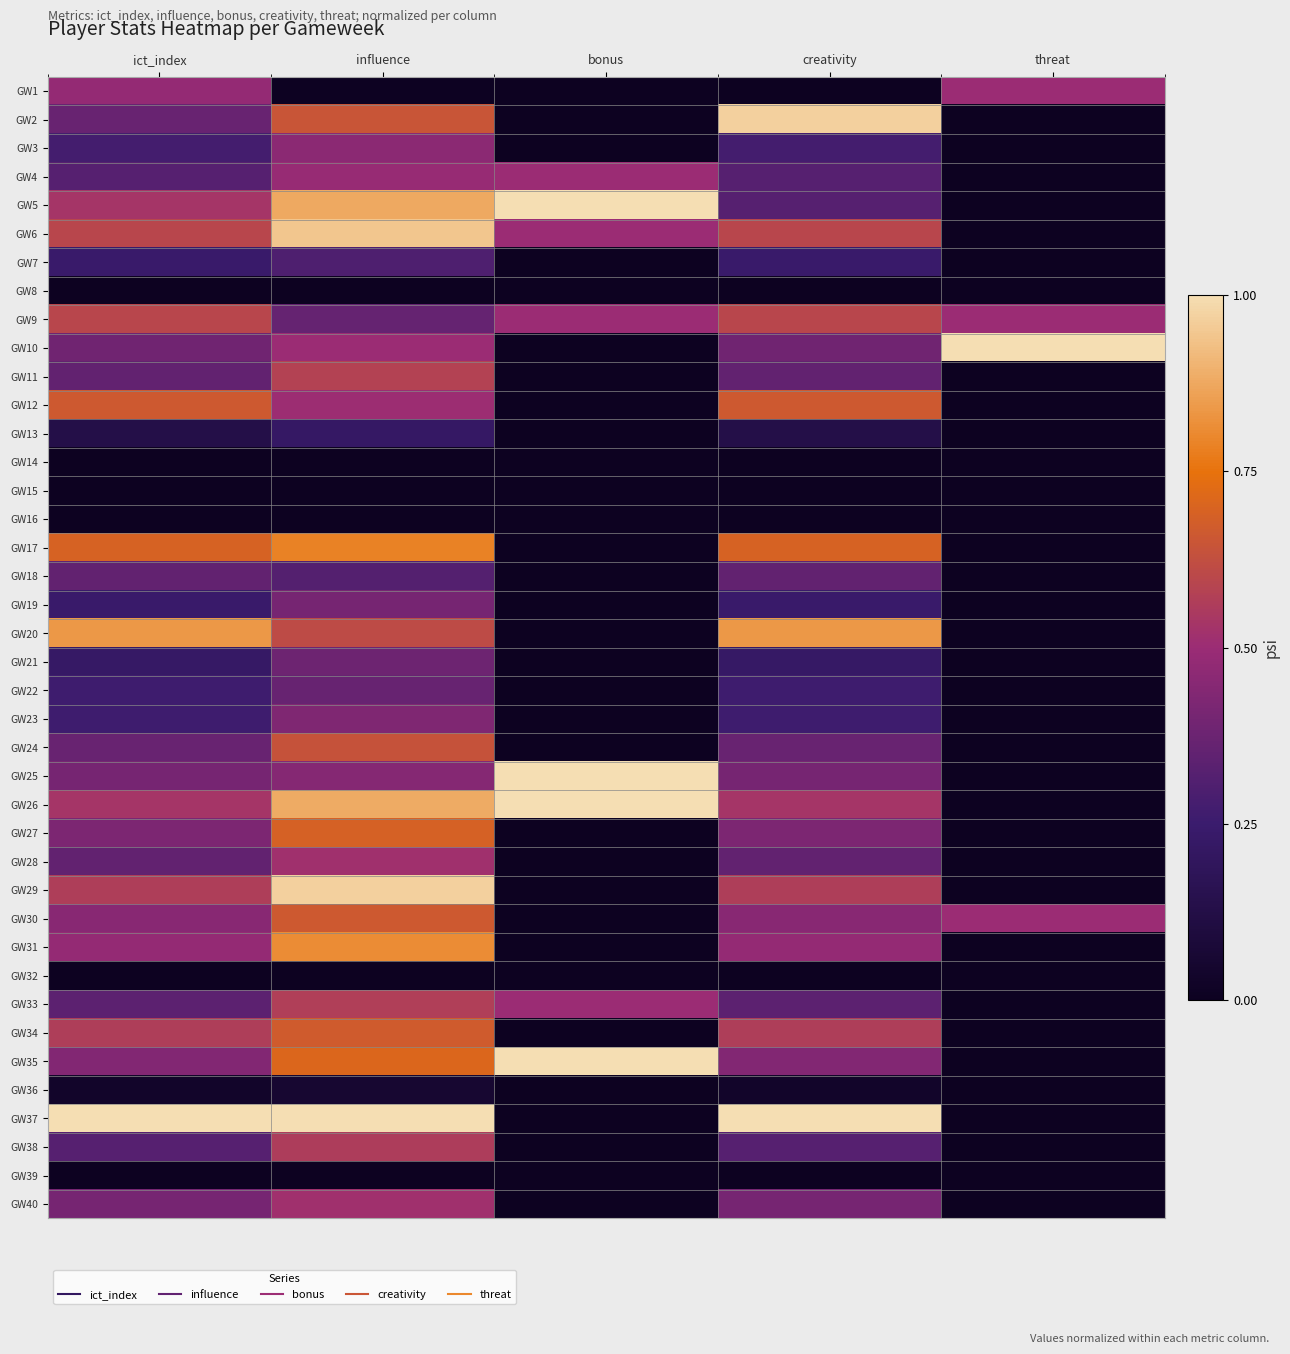

Reading left to right, what are all the values shown in this chart?

GW1: ict_index=0.5	influence=0.0	bonus=0.0	creativity=0.0	threat=0.5
GW2: ict_index=0.4	influence=0.6	bonus=0.0	creativity=1.0	threat=0.0
GW3: ict_index=0.3	influence=0.5	bonus=0.0	creativity=0.3	threat=0.0
GW4: ict_index=0.3	influence=0.5	bonus=0.5	creativity=0.3	threat=0.0
GW5: ict_index=0.5	influence=0.9	bonus=1.0	creativity=0.3	threat=0.0
GW6: ict_index=0.6	influence=0.9	bonus=0.5	creativity=0.6	threat=0.0
GW7: ict_index=0.2	influence=0.3	bonus=0.0	creativity=0.2	threat=0.0
GW8: ict_index=0.0	influence=0.0	bonus=0.0	creativity=0.0	threat=0.0
GW9: ict_index=0.6	influence=0.4	bonus=0.5	creativity=0.6	threat=0.5
GW10: ict_index=0.4	influence=0.5	bonus=0.0	creativity=0.4	threat=1.0
GW11: ict_index=0.4	influence=0.6	bonus=0.0	creativity=0.4	threat=0.0
GW12: ict_index=0.7	influence=0.5	bonus=0.0	creativity=0.7	threat=0.0
GW13: ict_index=0.1	influence=0.2	bonus=0.0	creativity=0.1	threat=0.0
GW14: ict_index=0.0	influence=0.0	bonus=0.0	creativity=0.0	threat=0.0
GW15: ict_index=0.0	influence=0.0	bonus=0.0	creativity=0.0	threat=0.0
GW16: ict_index=0.0	influence=0.0	bonus=0.0	creativity=0.0	threat=0.0
GW17: ict_index=0.7	influence=0.8	bonus=0.0	creativity=0.7	threat=0.0
GW18: ict_index=0.4	influence=0.3	bonus=0.0	creativity=0.4	threat=0.0
GW19: ict_index=0.2	influence=0.4	bonus=0.0	creativity=0.2	threat=0.0
GW20: ict_index=0.8	influence=0.6	bonus=0.0	creativity=0.8	threat=0.0
GW21: ict_index=0.2	influence=0.4	bonus=0.0	creativity=0.2	threat=0.0
GW22: ict_index=0.3	influence=0.4	bonus=0.0	creativity=0.3	threat=0.0
GW23: ict_index=0.3	influence=0.4	bonus=0.0	creativity=0.3	threat=0.0
GW24: ict_index=0.4	influence=0.6	bonus=0.0	creativity=0.4	threat=0.0
GW25: ict_index=0.4	influence=0.4	bonus=1.0	creativity=0.4	threat=0.0
GW26: ict_index=0.5	influence=0.9	bonus=1.0	creativity=0.5	threat=0.0
GW27: ict_index=0.4	influence=0.7	bonus=0.0	creativity=0.4	threat=0.0
GW28: ict_index=0.4	influence=0.5	bonus=0.0	creativity=0.4	threat=0.0
GW29: ict_index=0.6	influence=1.0	bonus=0.0	creativity=0.6	threat=0.0
GW30: ict_index=0.5	influence=0.7	bonus=0.0	creativity=0.5	threat=0.5
GW31: ict_index=0.5	influence=0.8	bonus=0.0	creativity=0.5	threat=0.0
GW32: ict_index=0.0	influence=0.0	bonus=0.0	creativity=0.0	threat=0.0
GW33: ict_index=0.3	influence=0.6	bonus=0.5	creativity=0.3	threat=0.0
GW34: ict_index=0.6	influence=0.7	bonus=0.0	creativity=0.6	threat=0.0
GW35: ict_index=0.4	influence=0.7	bonus=1.0	creativity=0.4	threat=0.0
GW36: ict_index=0.0	influence=0.1	bonus=0.0	creativity=0.0	threat=0.0
GW37: ict_index=1.0	influence=1.0	bonus=0.0	creativity=1.0	threat=0.0
GW38: ict_index=0.3	influence=0.6	bonus=0.0	creativity=0.3	threat=0.0
GW39: ict_index=0.0	influence=0.0	bonus=0.0	creativity=0.0	threat=0.0
GW40: ict_index=0.4	influence=0.5	bonus=0.0	creativity=0.4	threat=0.0